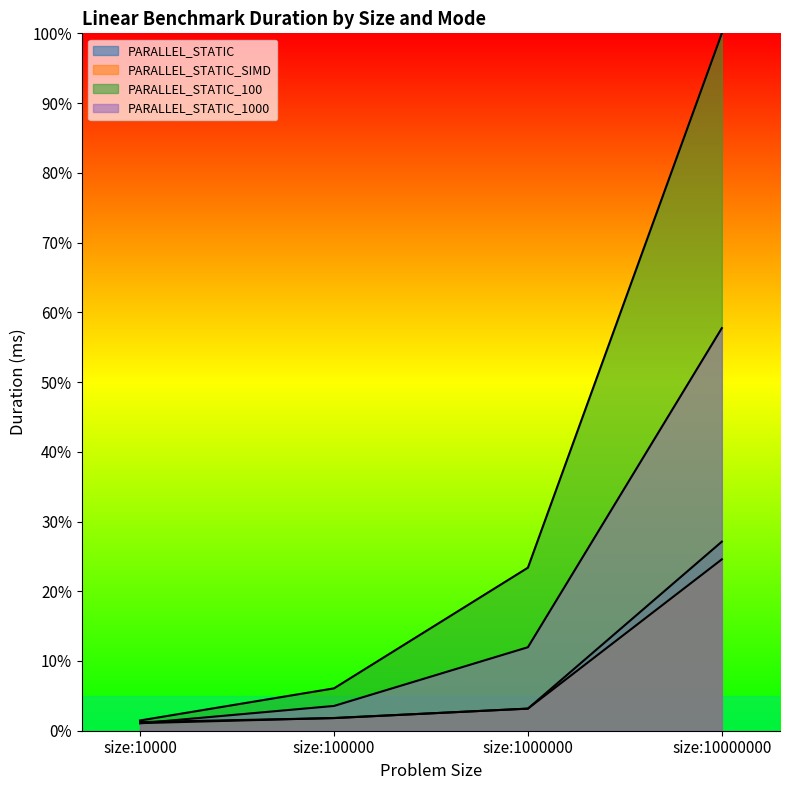

List the series in order of their peak value, highest first.

PARALLEL_STATIC_100, PARALLEL_STATIC_1000, PARALLEL_STATIC, PARALLEL_STATIC_SIMD